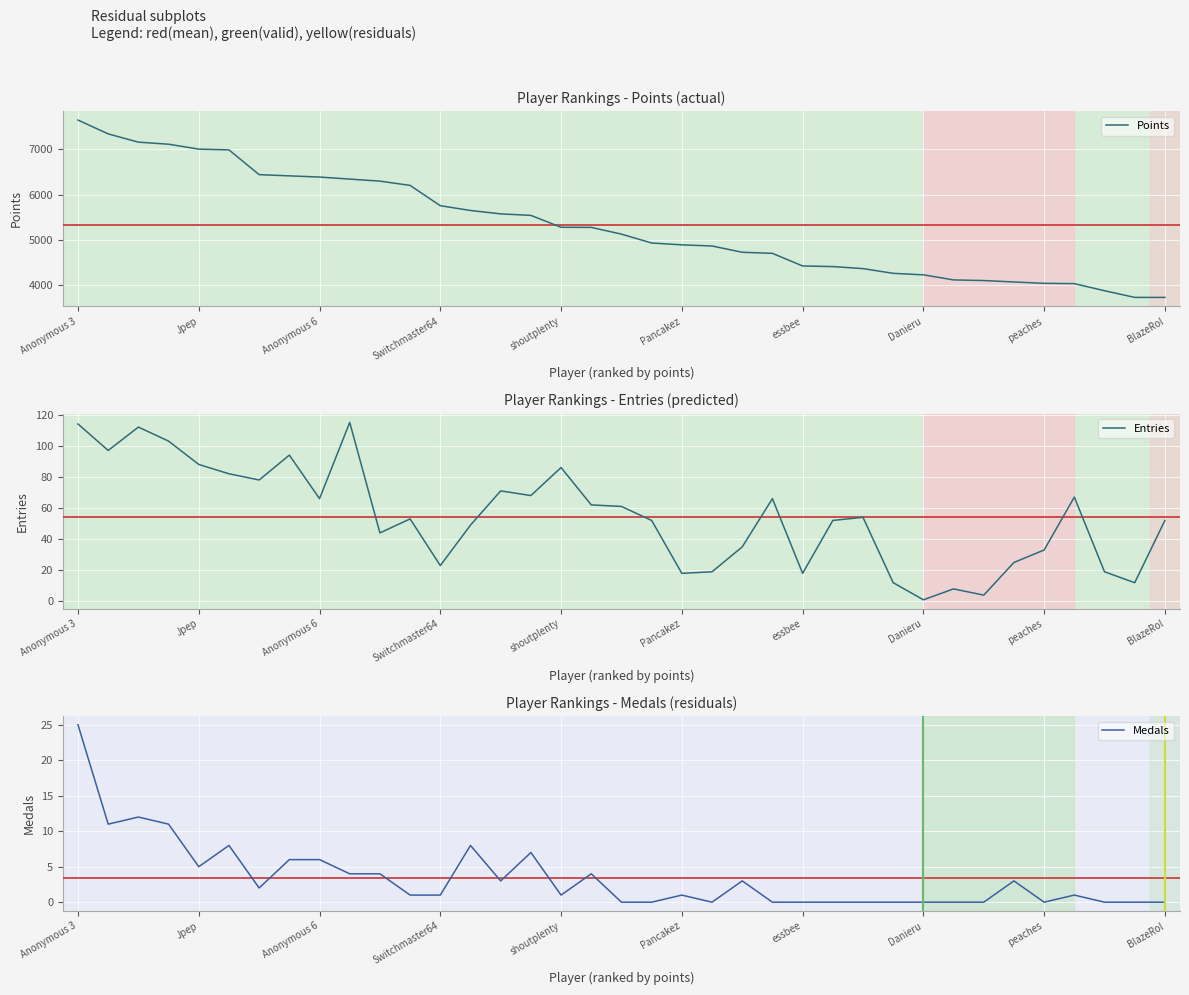

At 13, list the series in order from largest to smallest.

Points, Entries, Medals